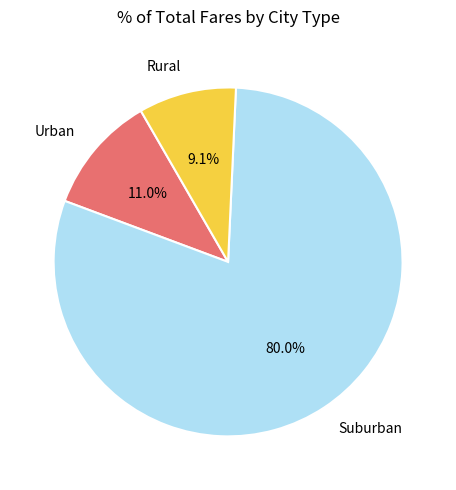

Do Urban and Suburban together represent more than half of the pie?

Yes